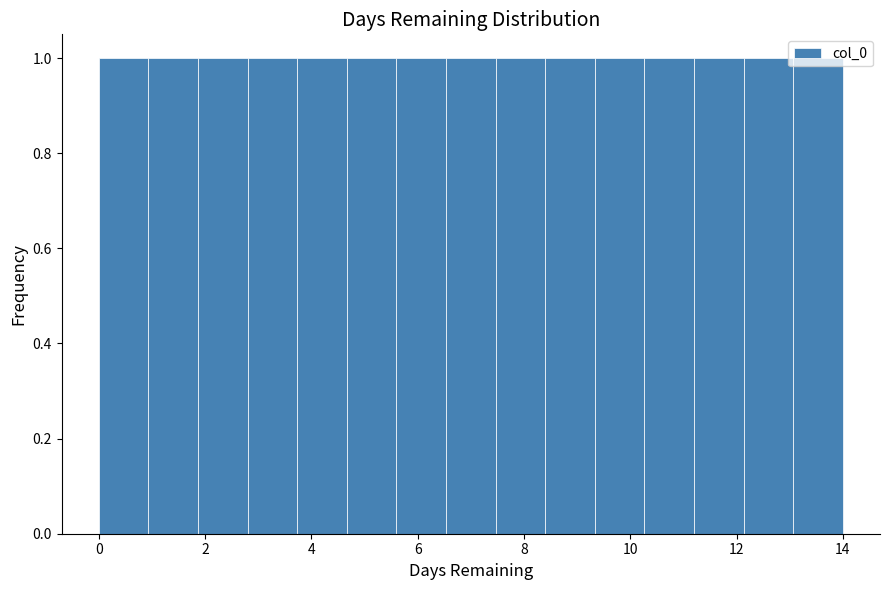

Reading left to right, transcribe this chart: for each bar, give the range it covers on the x-axis and its height. Neither the bar edges nor the heights are printed on the chart, so give them approximately, as read against the axes.

0.0 to 1.0: 1
1.0 to 1.8: 1
1.8 to 2.8: 1
2.8 to 3.8: 1
3.8 to 4.6: 1
4.6 to 5.6: 1
5.6 to 6.6: 1
6.6 to 7.4: 1
7.4 to 8.4: 1
8.4 to 9.4: 1
9.4 to 10.2: 1
10.2 to 11.2: 1
11.2 to 12.2: 1
12.2 to 13.0: 1
13.0 to 14.0: 1